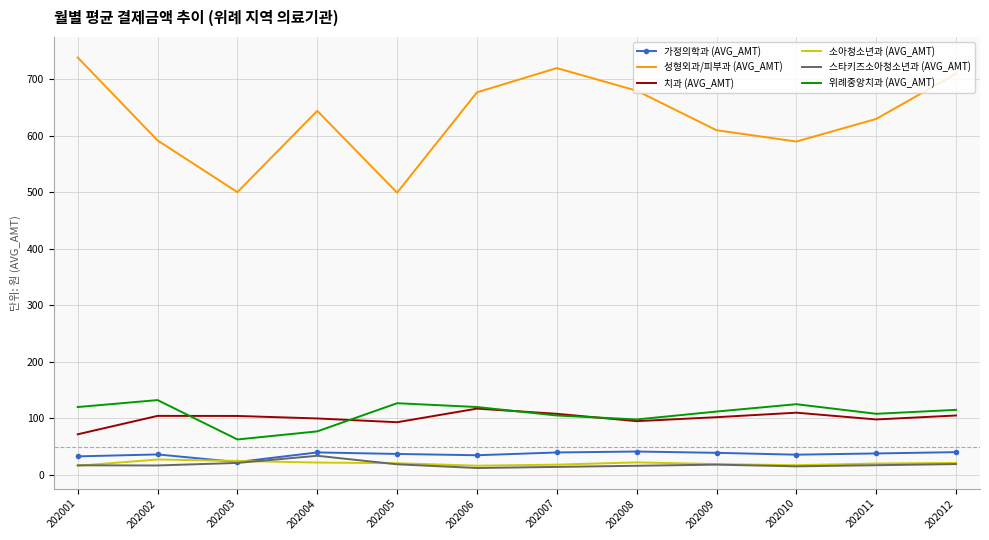

What value does the 위례중앙치과 (AVG_AMT) series have at 202011?

108.0